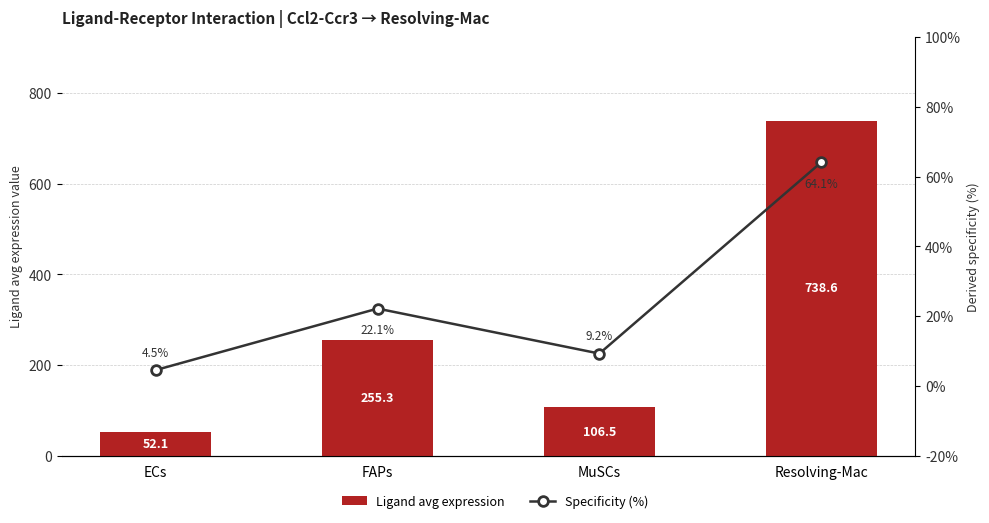

What is the approximate value of Specificity (%) at Resolving-Mac?

64.1